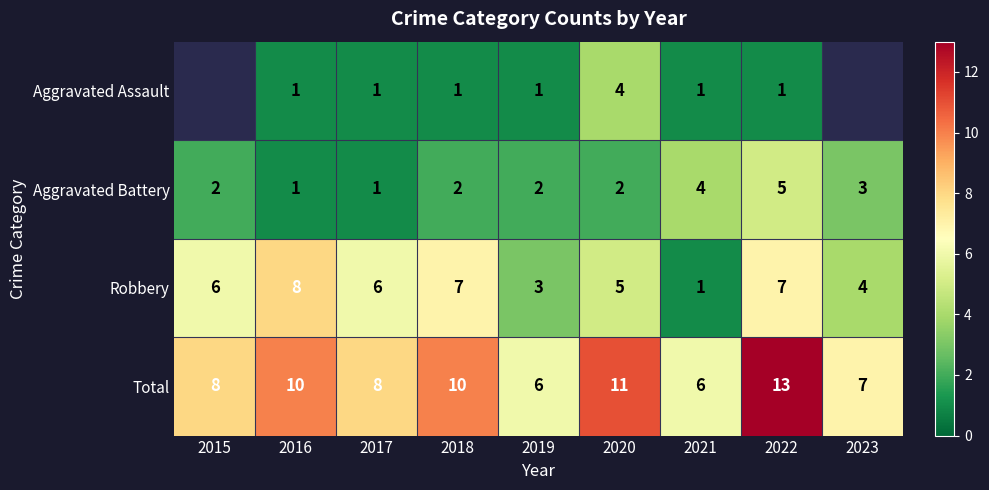

At which label is Robbery closest to 4?

2023